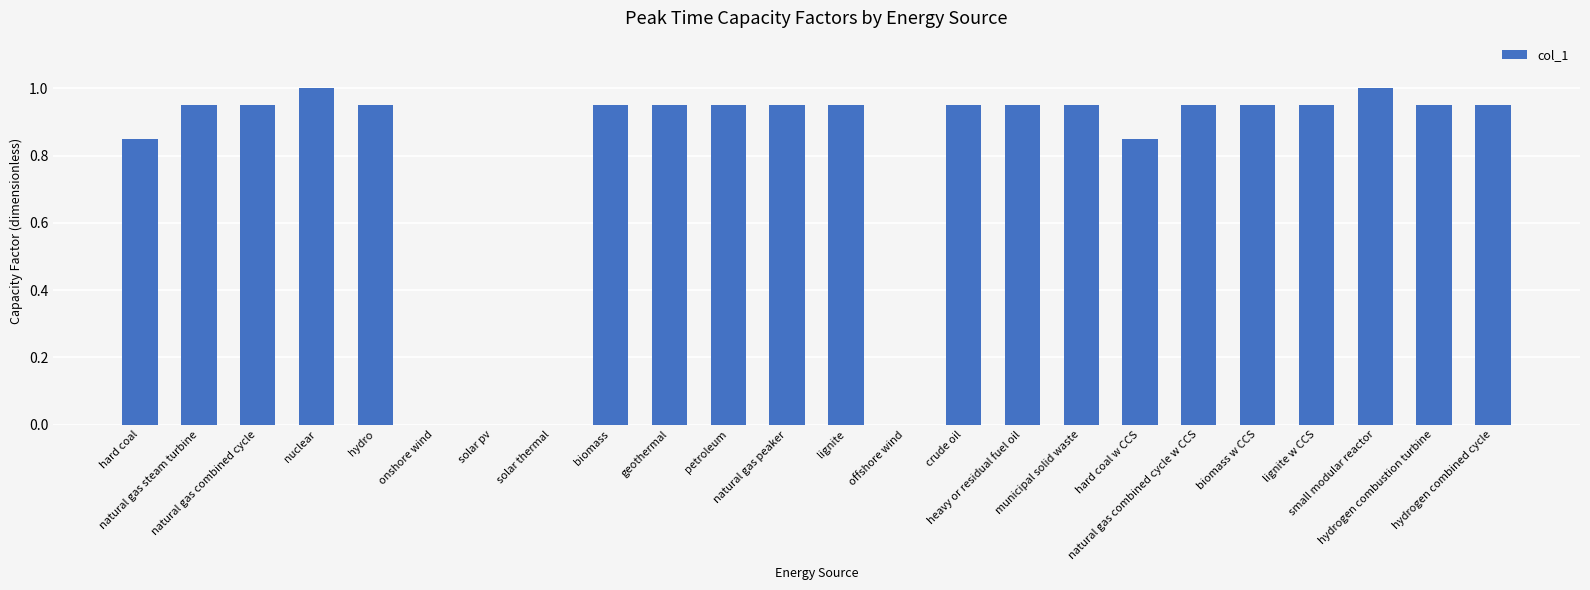

What is the sum of all values?

18.9